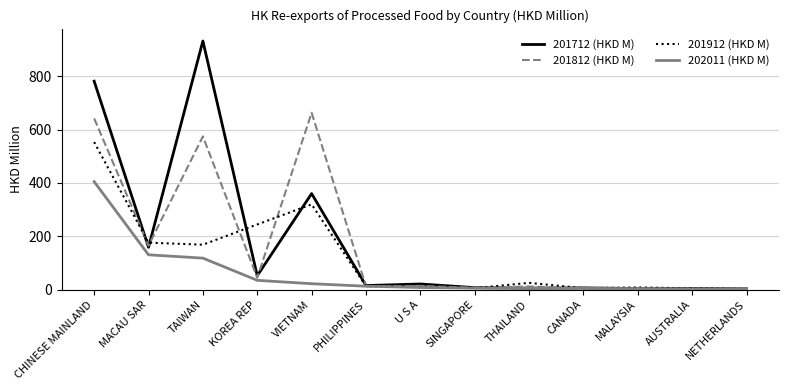

At which label is 201912 (HKD M) closest to 278?

KOREA REP